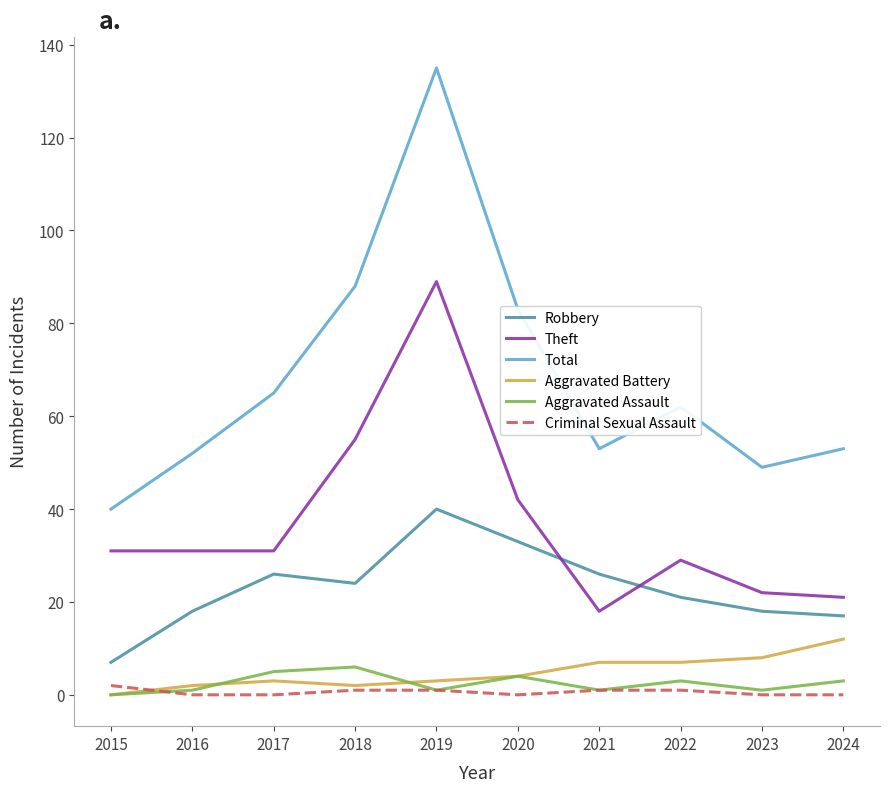

The value of Aggravated Assault at 2019 is 1. True or false?

True